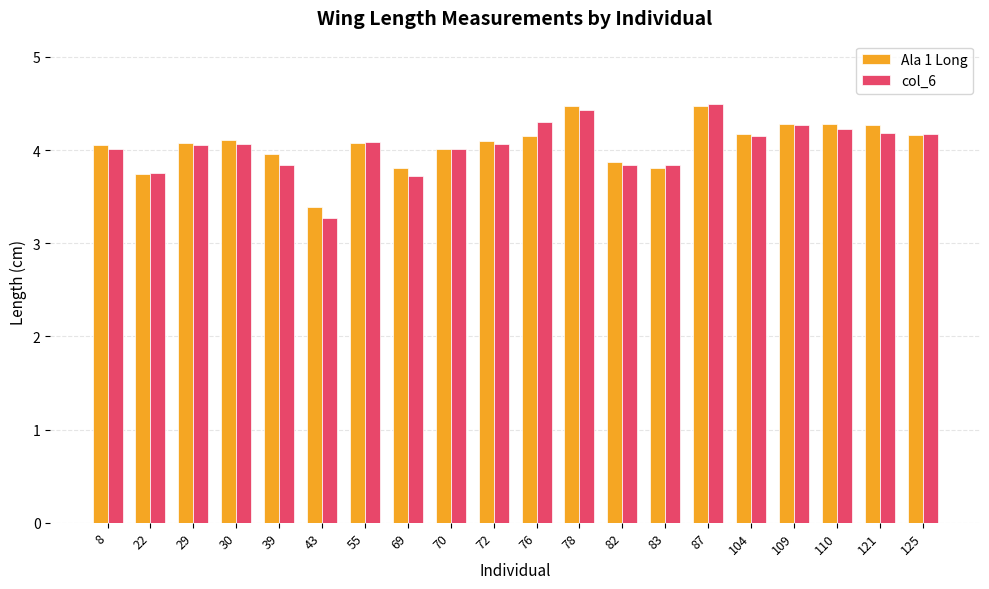

The value of col_6 at 87 is 6.7. True or false?

False